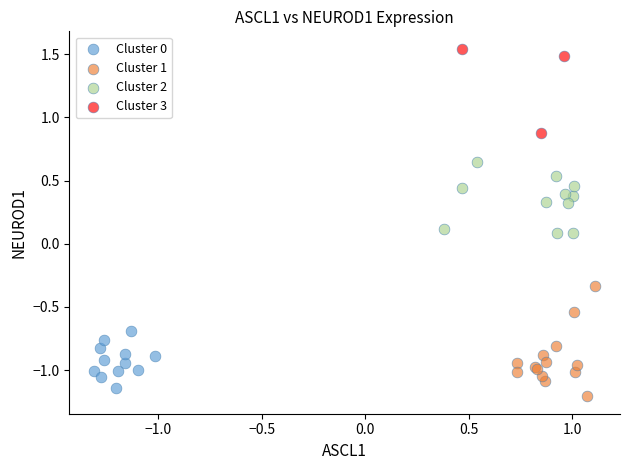

Which series has the largest Y range (max minus min)?

Cluster 1